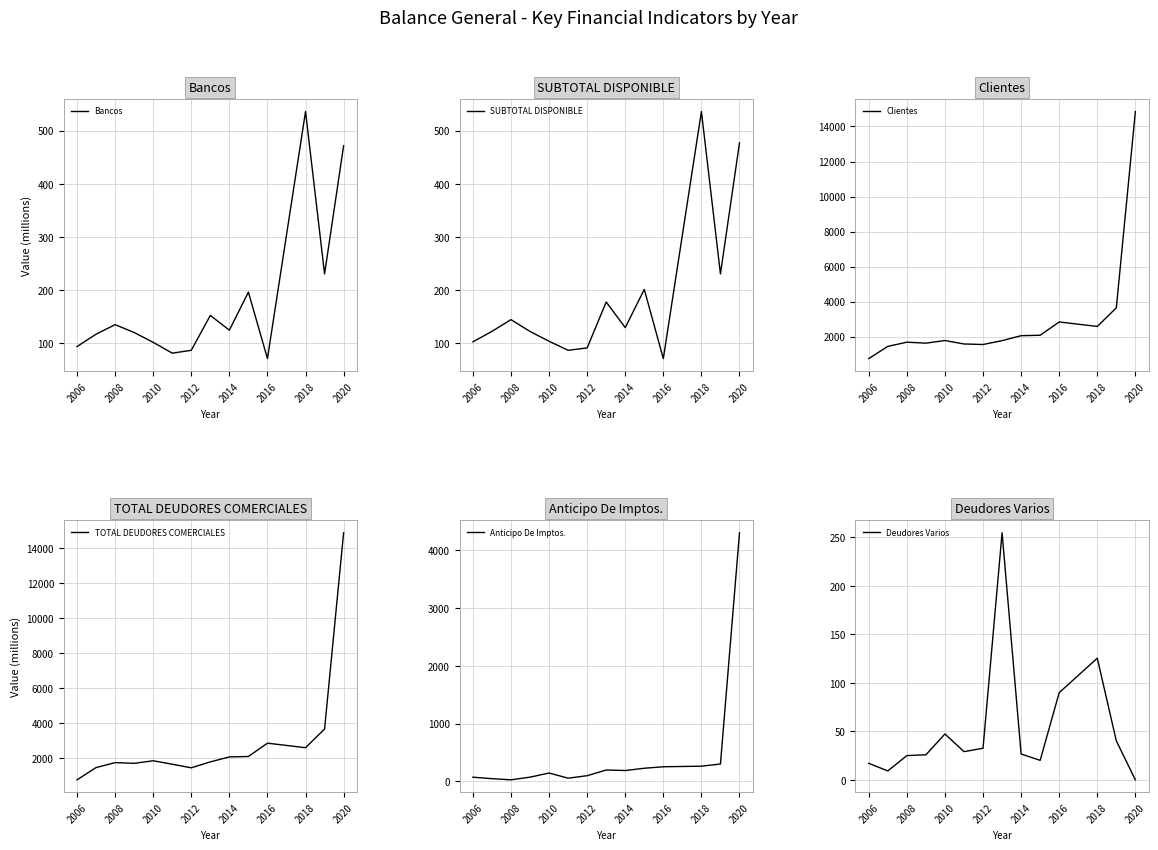

The value of SUBTOTAL DISPONIBLE at 2006 is 102.4. True or false?

True